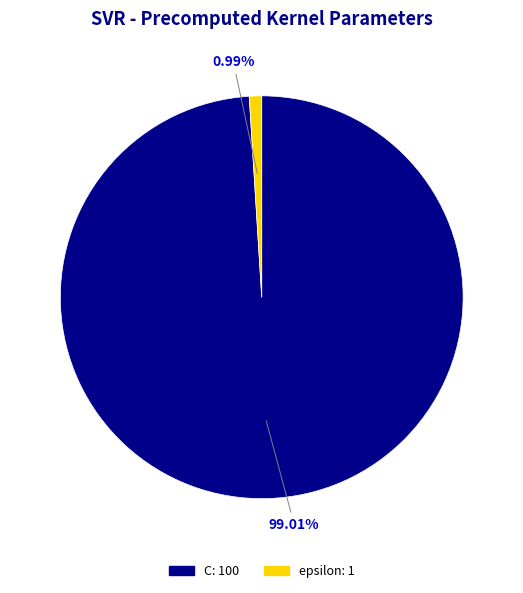

Between C and epsilon, which is larger?

C